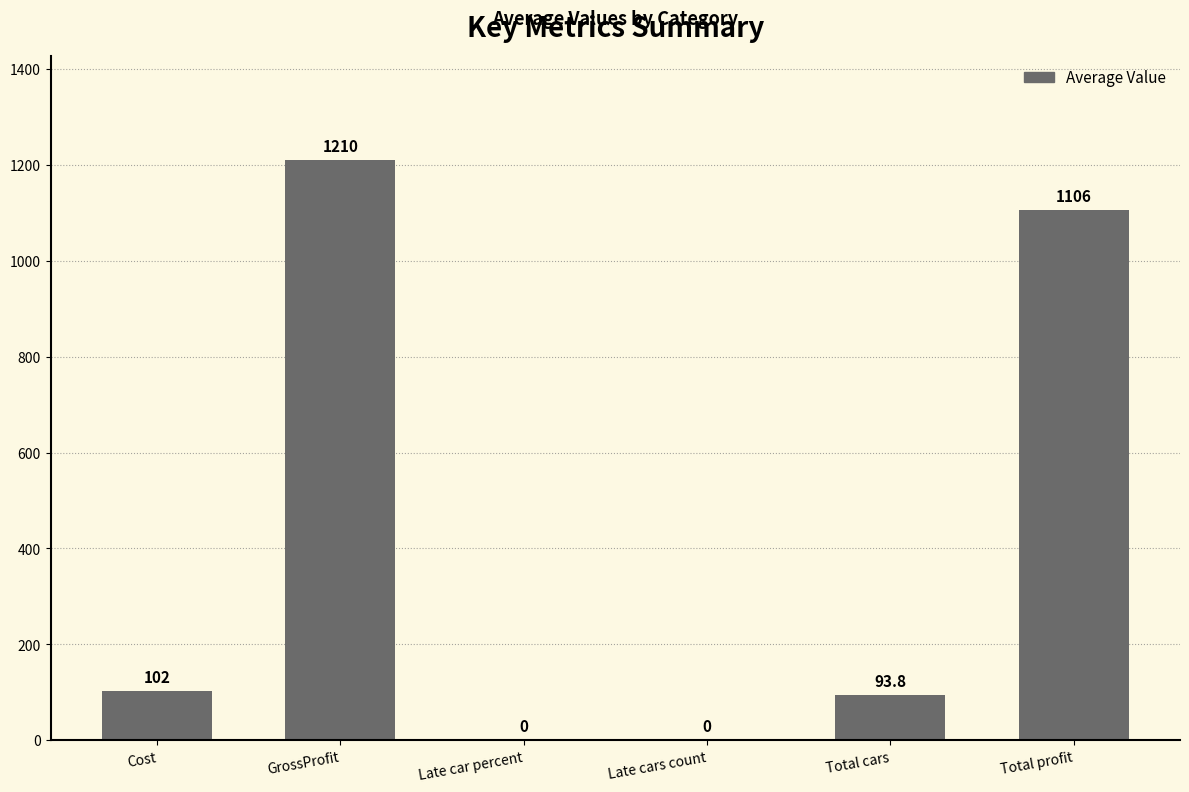

What is the sum of the values at GrossProfit and Late cars count?

1210.0